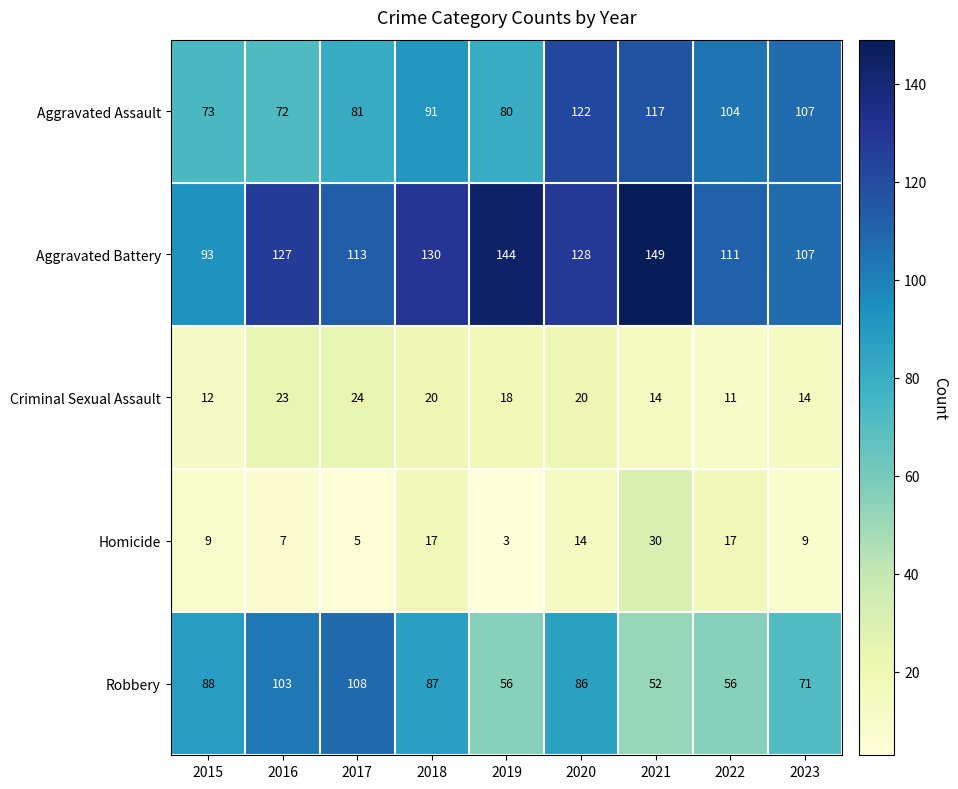

At which category is the sum across all series the highest?

2020